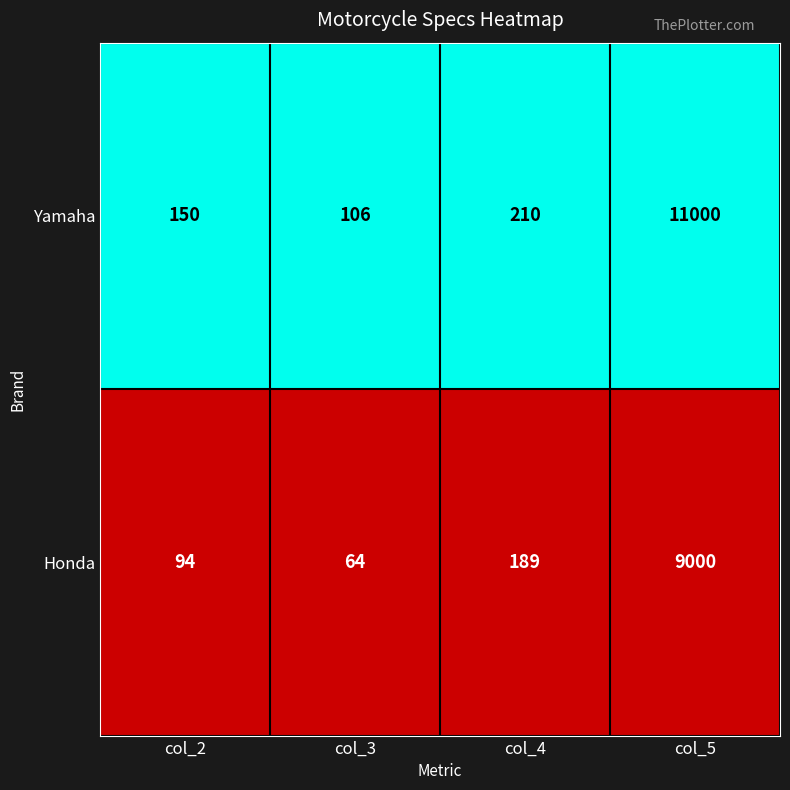

The Honda series shows 9000 at col_5. True or false?

True